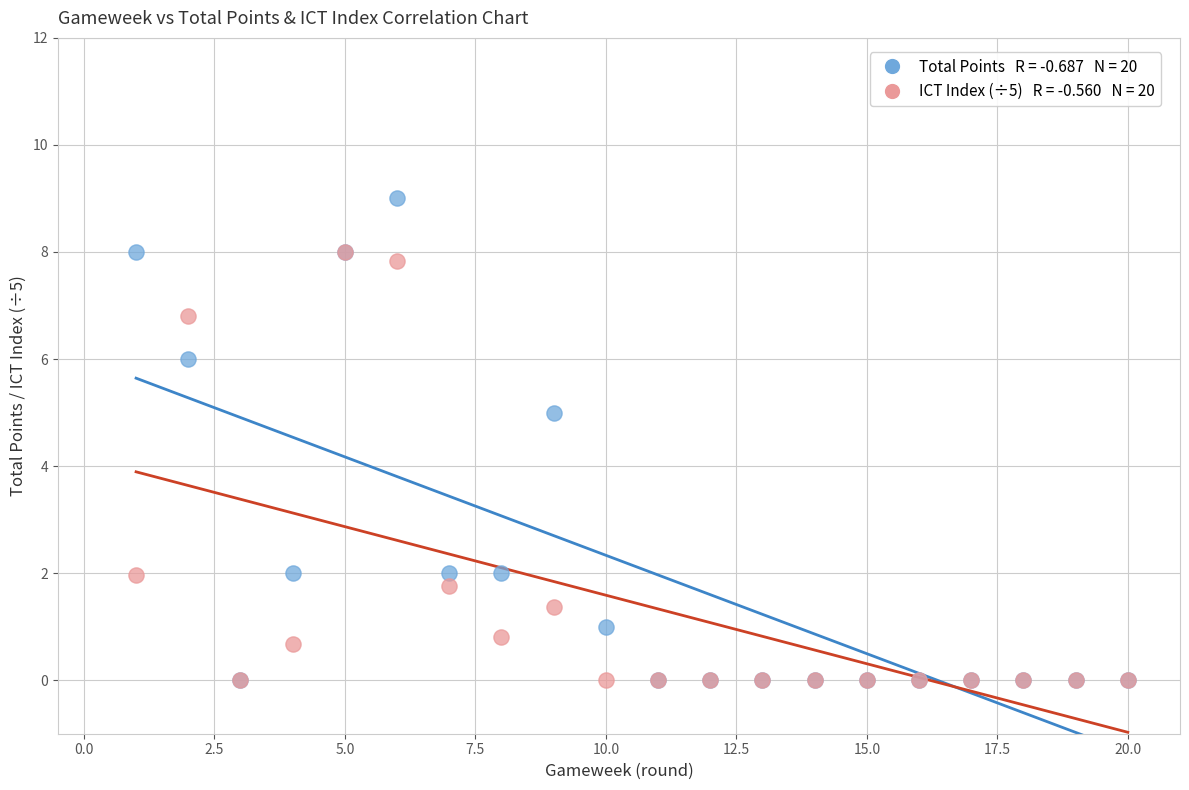

Across all series, what Y value is closest to 4?

5.0